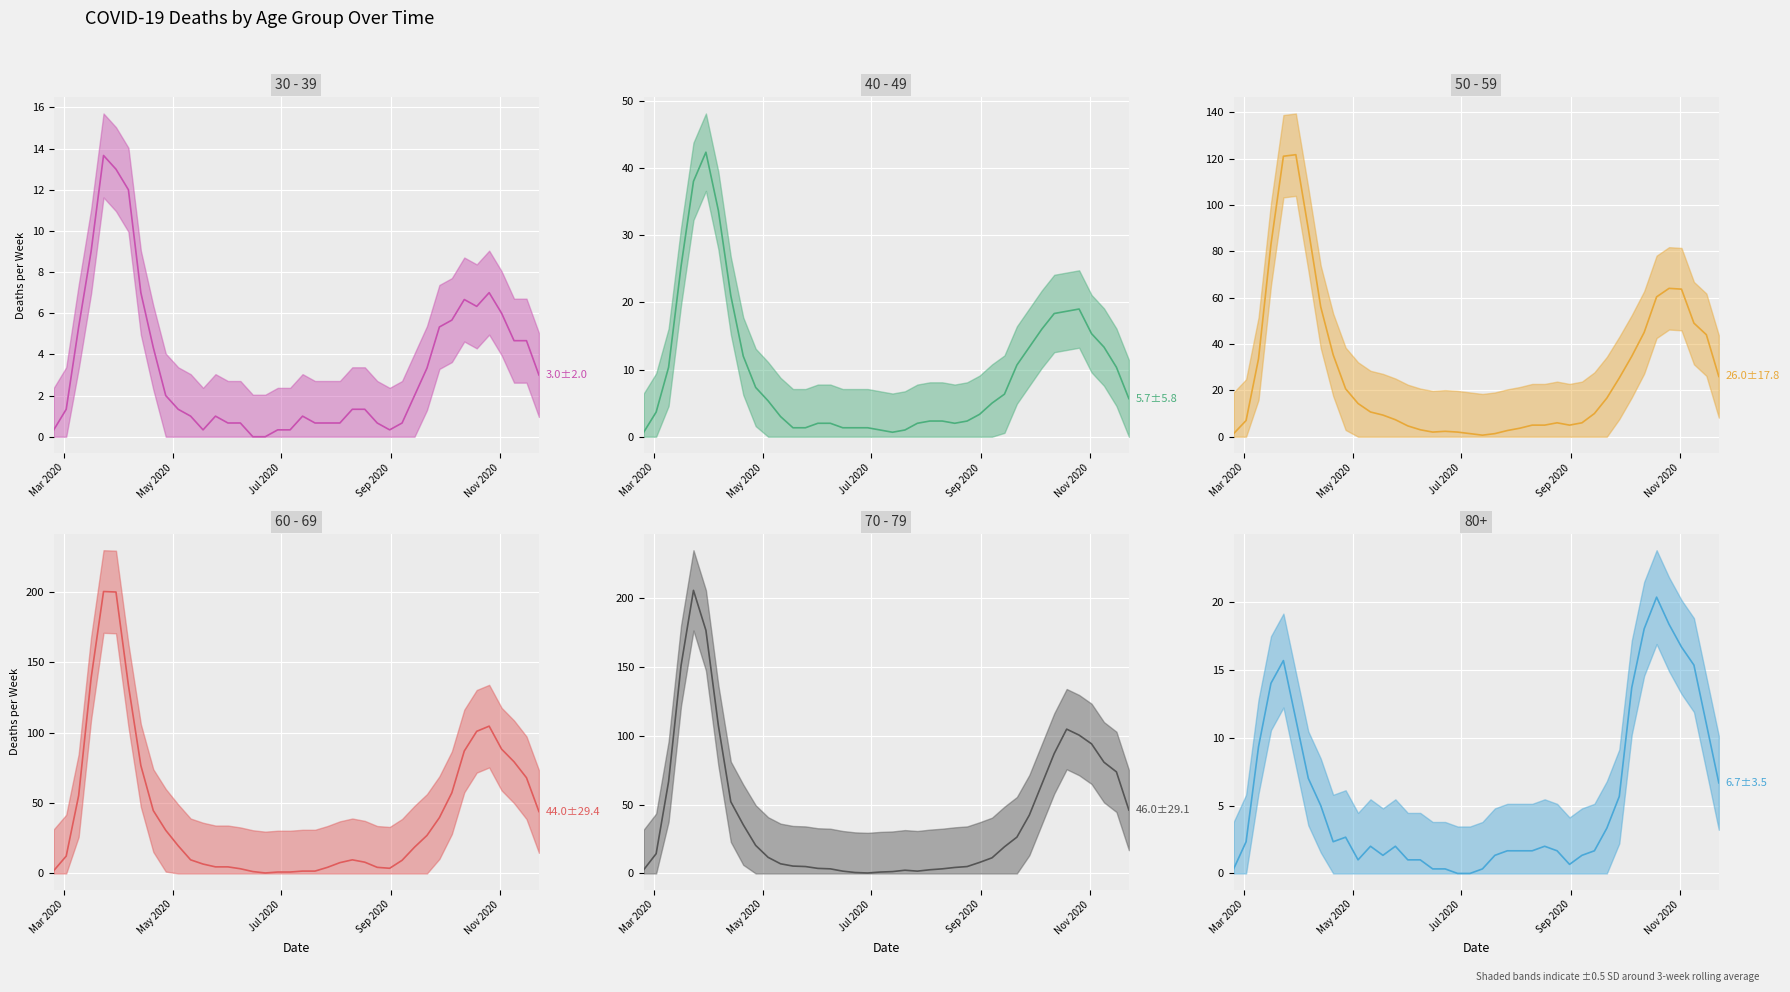

What is the difference between the highest and lowest values at 2020-05-25?

6.0